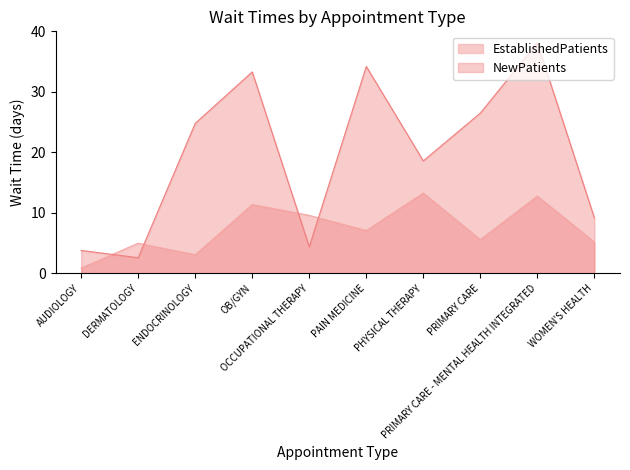

Reading left to right, list all the values displayed in this chart.

EstablishedPatients: 0.9	5.0	3.1	11.4	9.6	7.1	13.3	5.6	12.8	5.2
NewPatients: 3.8	2.6	24.8	33.3	4.4	34.2	18.6	26.5	38.1	9.2